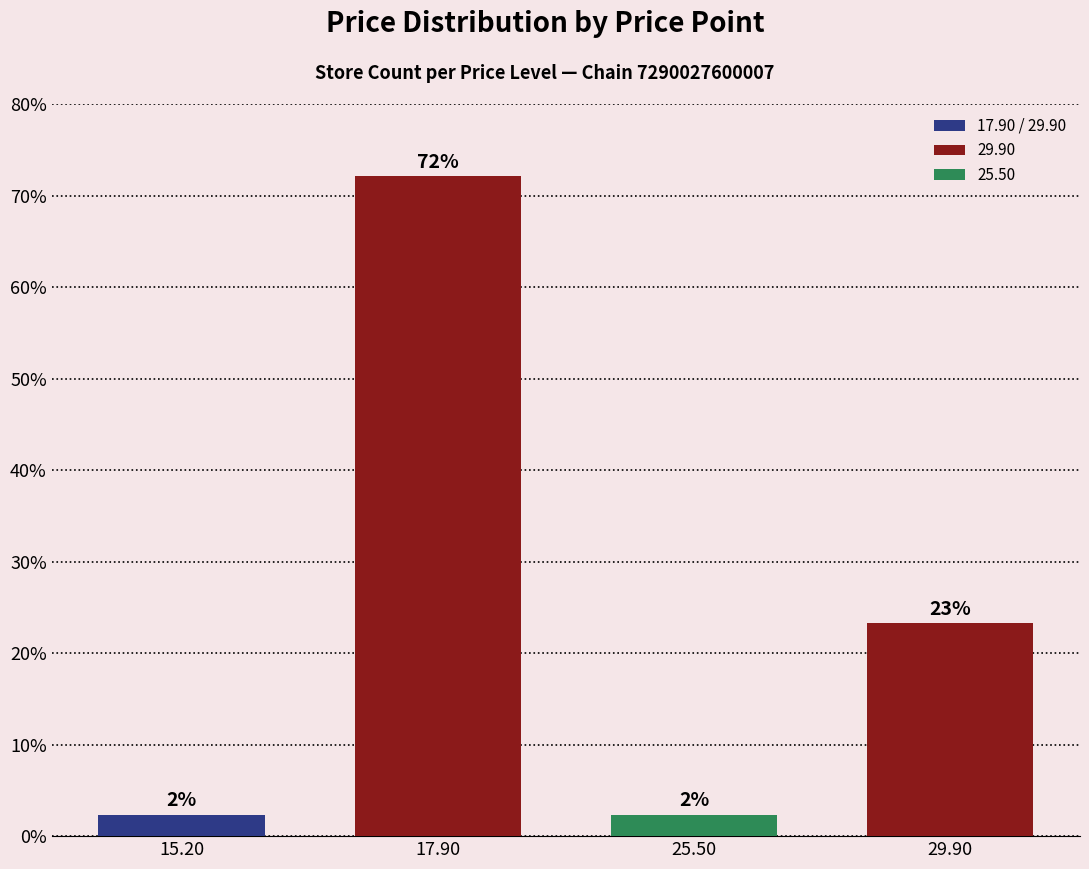

The chart shows a value of 24.2 at 17.90. True or false?

False